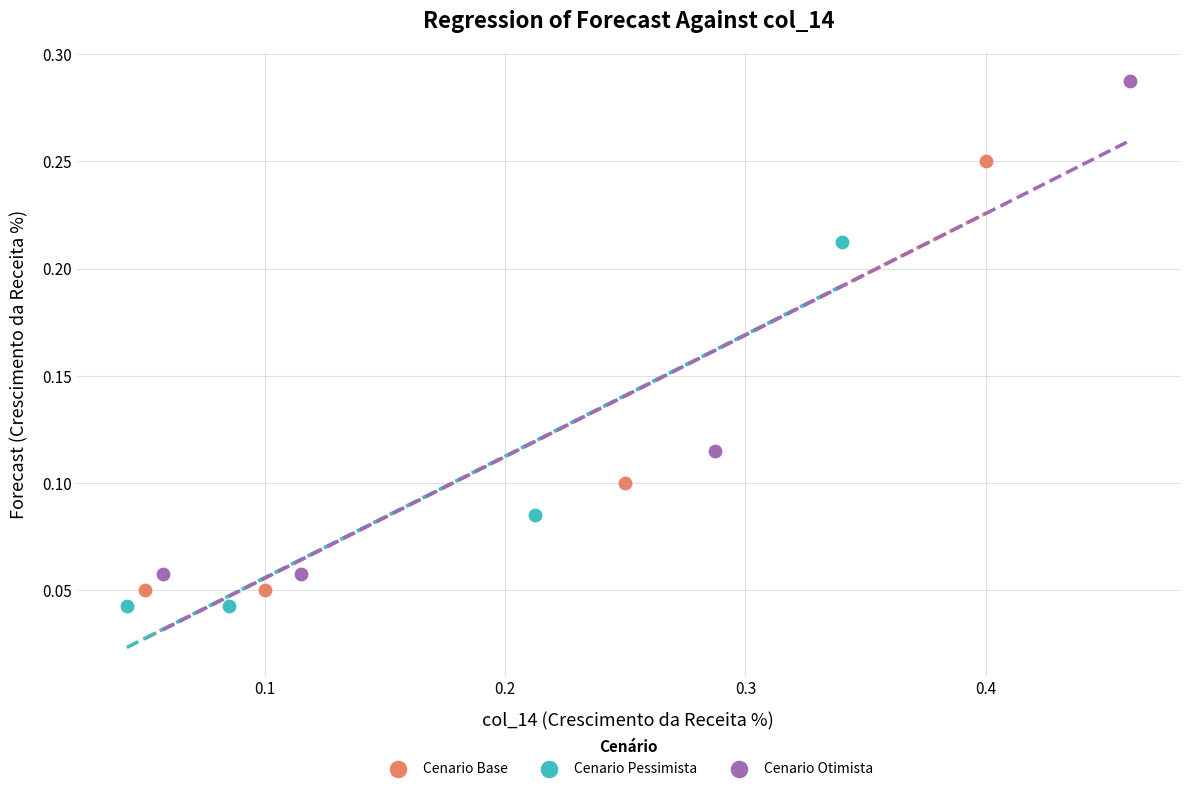

Which series has the largest Y range (max minus min)?

Cenario Otimista